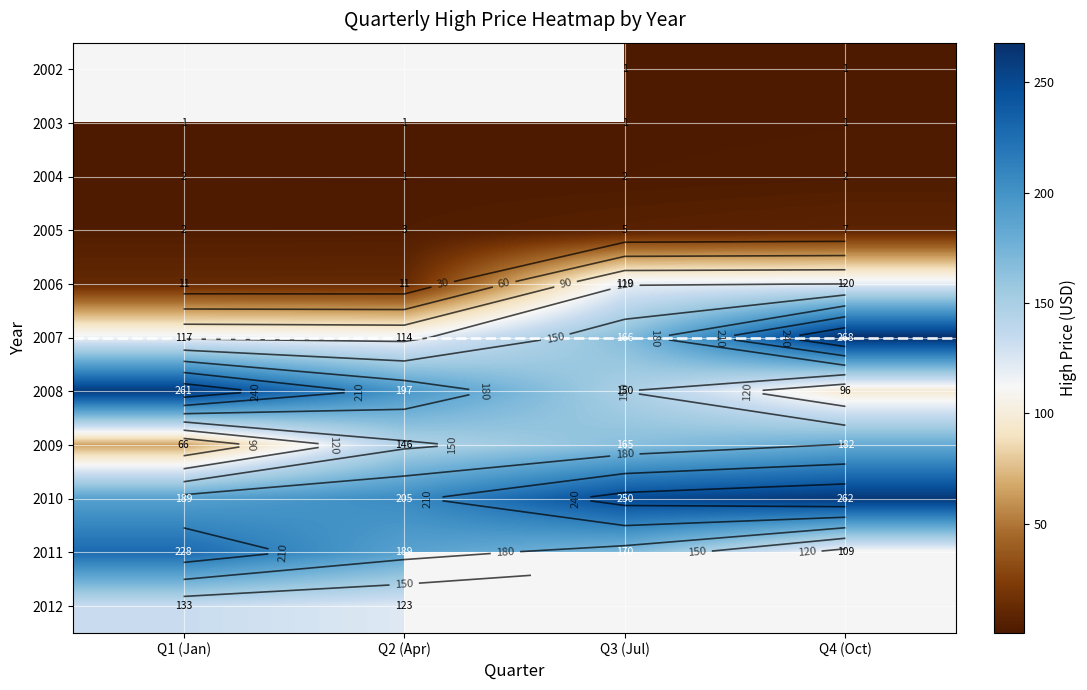

Count the number of data series in this chart.

11